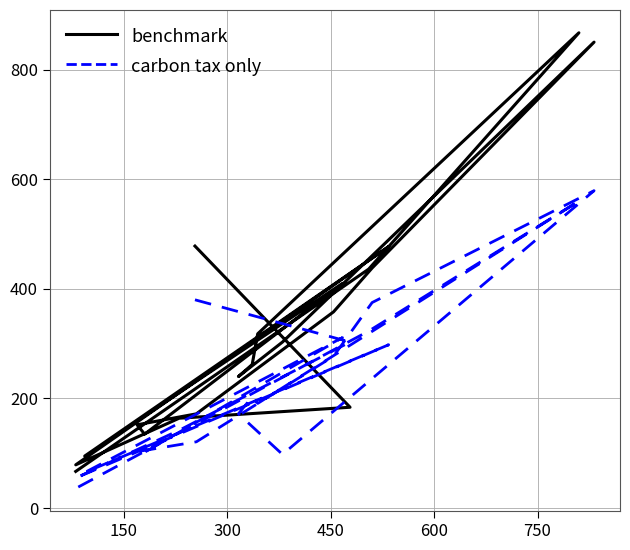

True or false: carbon tax only and benchmark intersect in this chart.

True